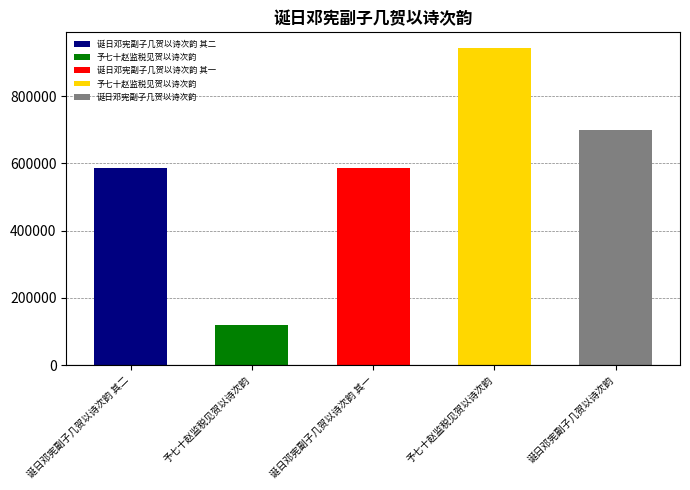

What is the difference between the second highest and second lowest values?

110987